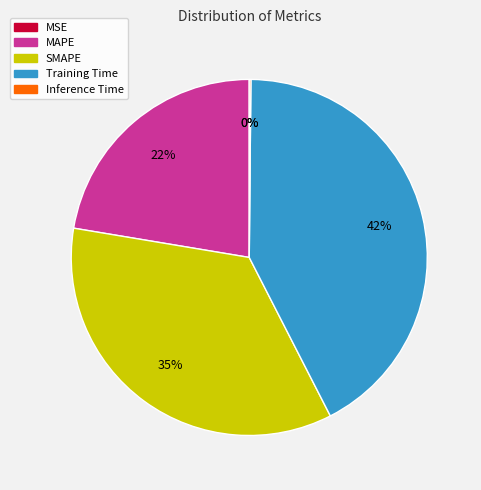

What is the ratio of the value at MAPE to the value at SMAPE?

0.6